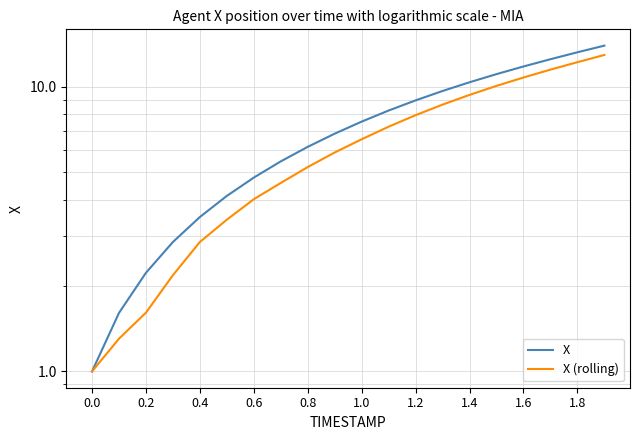

Rank the series by their maximum value, from lowest to highest.

X (rolling), X